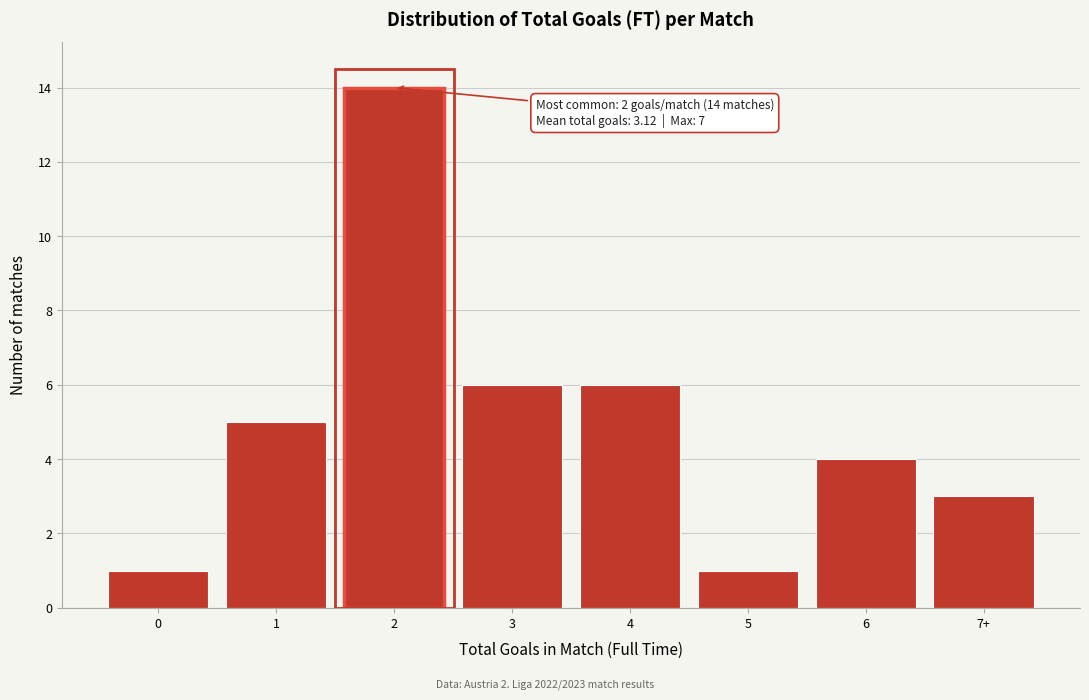

Reading left to right, transcribe all the data shown in this chart.

1	5	14	6	6	1	4	3